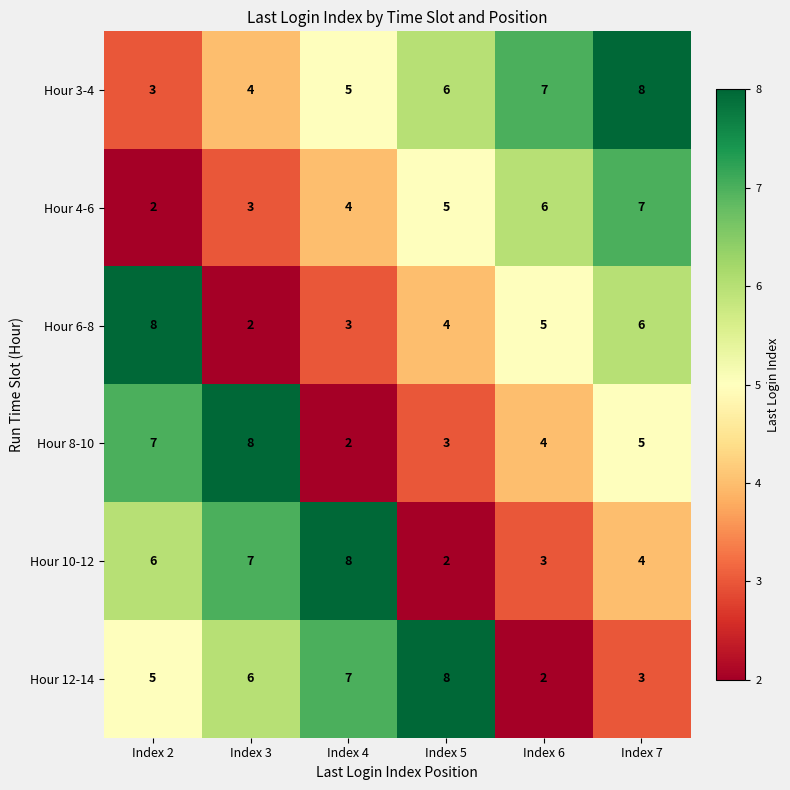

What is the highest value of the Hour 12-14 series?

8